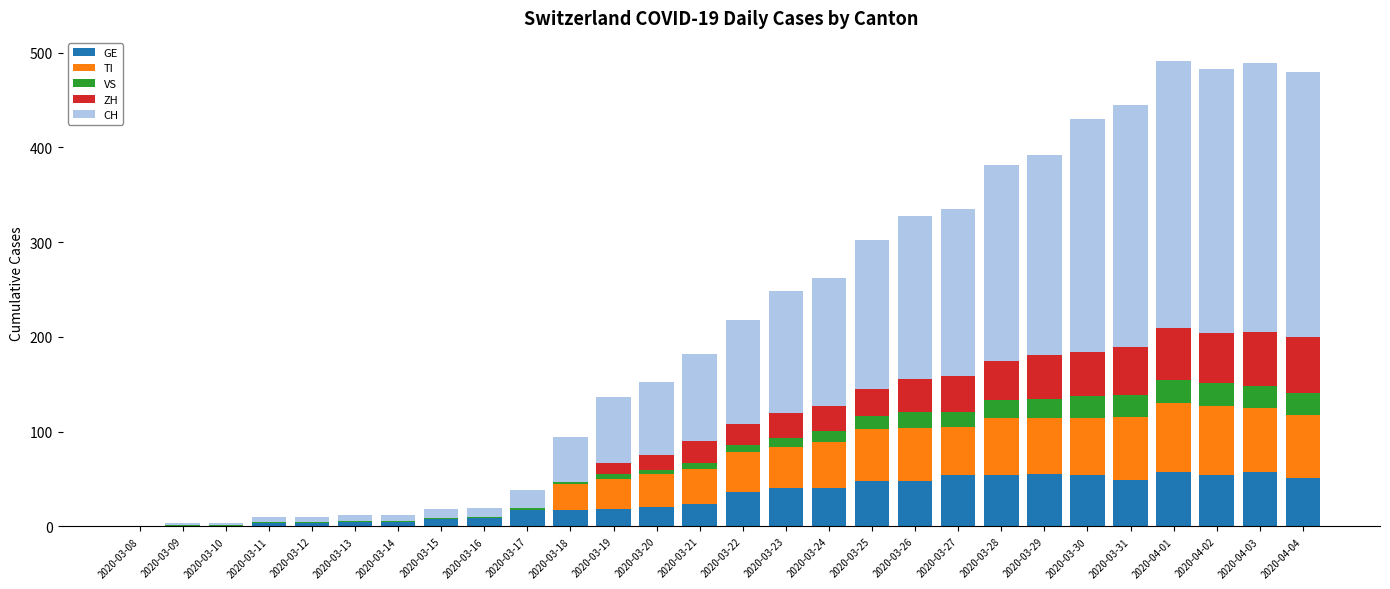

True or false: GE has a value of 74 at 2020-03-26.

False